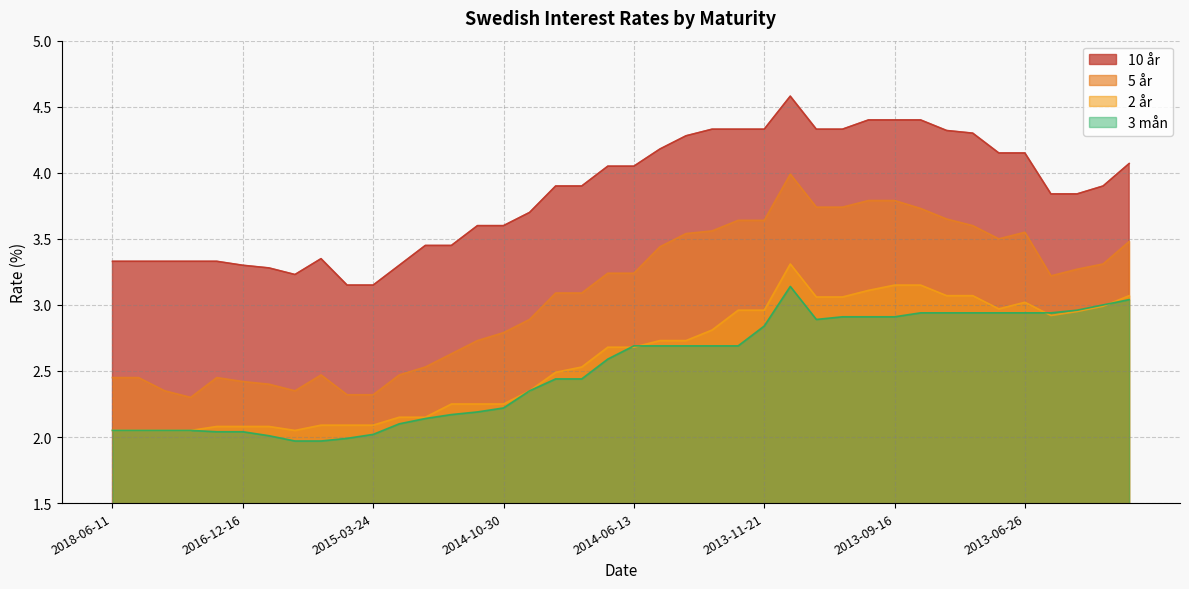

What is the difference between the 10 år values at 2015-02-26 and 2014-11-24?

0.3